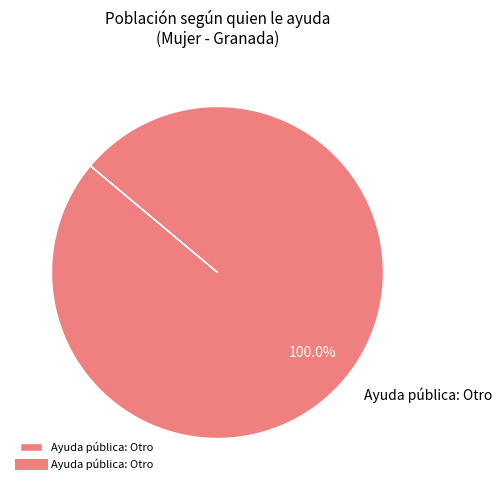

Which slice represents more than half of the pie?

Ayuda pública: Otro